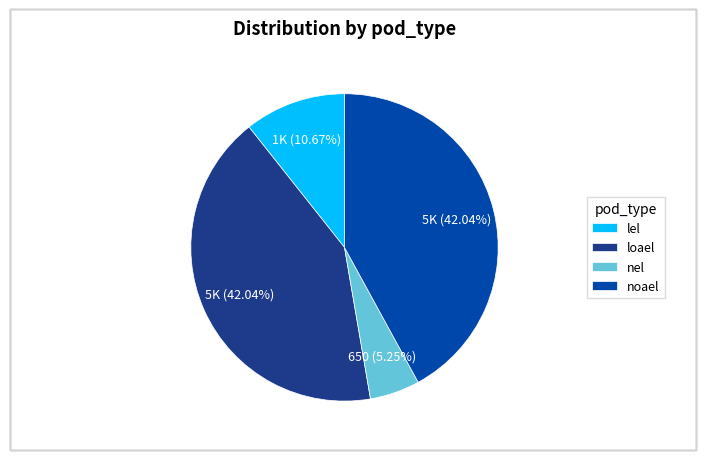

To the nearest percent, what is the difference between the noael and lel slice percentages?

31%